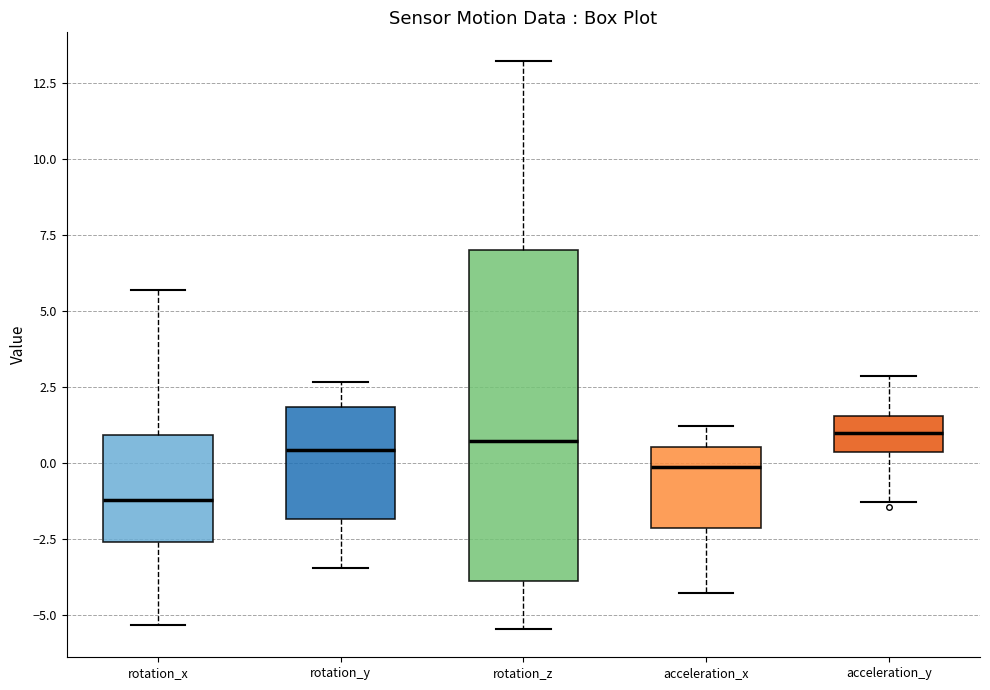

Reading left to right, transcribe this box plot: for each box, give where its median line is, the range the box spans, and where its two whiskers end, as read against the y-axis. The values are not printed on the chart, so give them approximately, as read against the axis.

rotation_x: median -1.0, box -2.5 to 1.0, whiskers -5.5 to 5.5
rotation_y: median 0.5, box -2.0 to 2.0, whiskers -3.5 to 2.5
rotation_z: median 0.5, box -4.0 to 7.0, whiskers -5.5 to 13.0
acceleration_x: median 0.0, box -2.0 to 0.5, whiskers -4.5 to 1.0
acceleration_y: median 1.0, box 0.5 to 1.5, whiskers -1.5 to 3.0